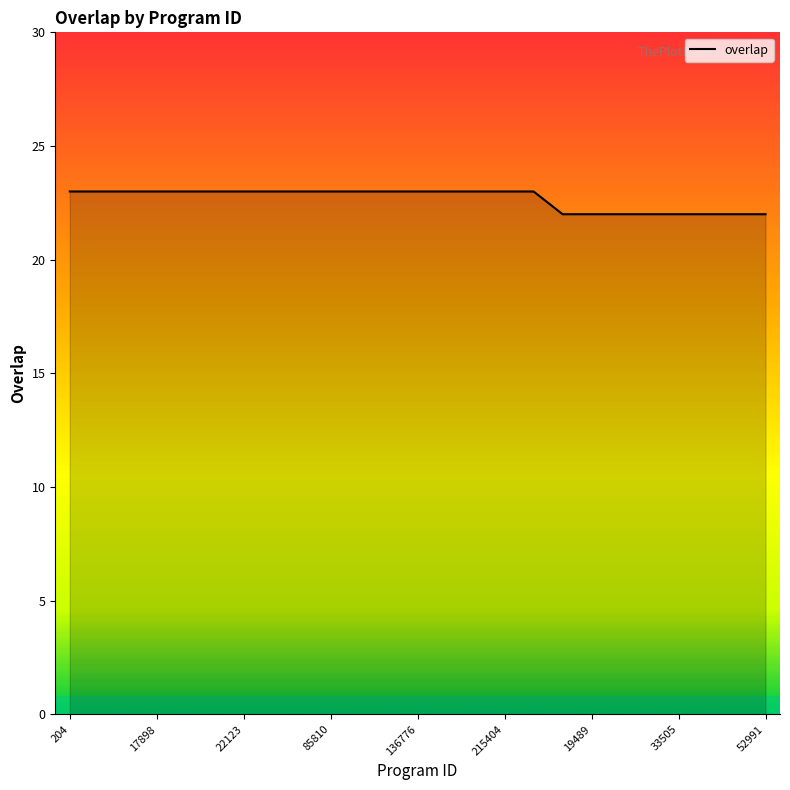

What is the greatest value displayed?

23